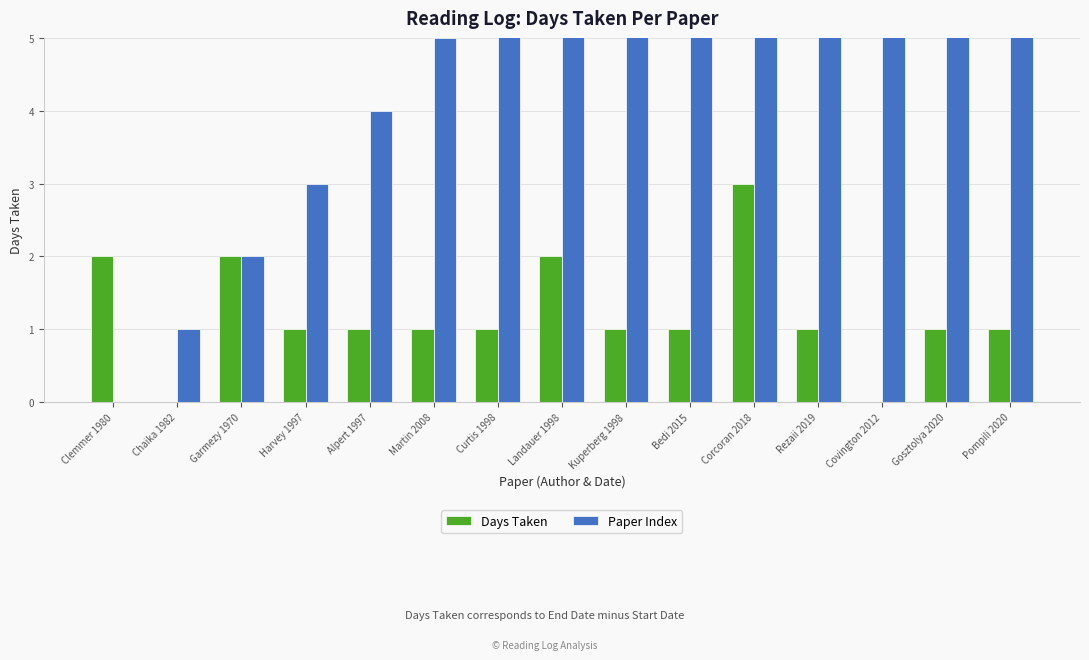

Which series has the largest total across all categories?

Paper Index